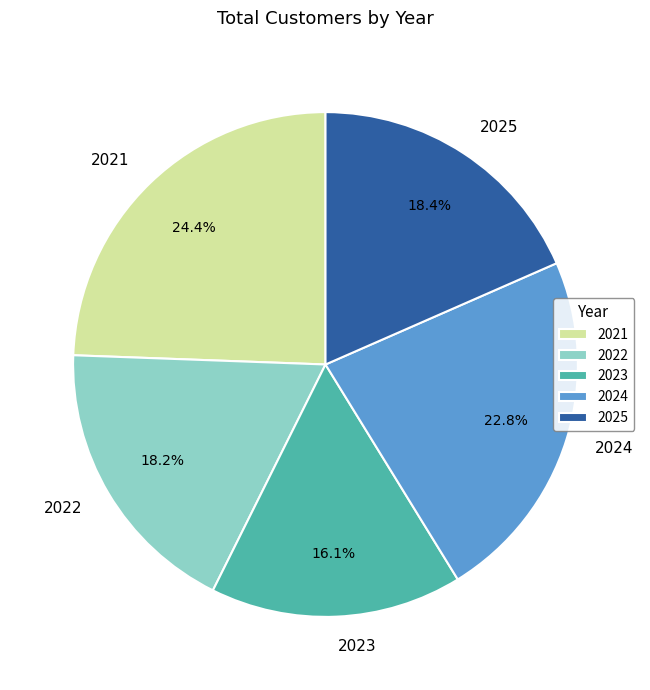

What percentage is the 2025 slice, to the nearest percent?

18%